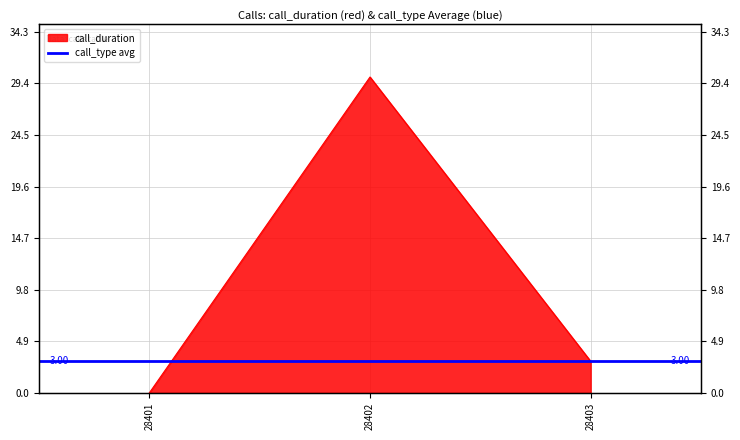

What is the change in value from 28401 to 28403?

+3